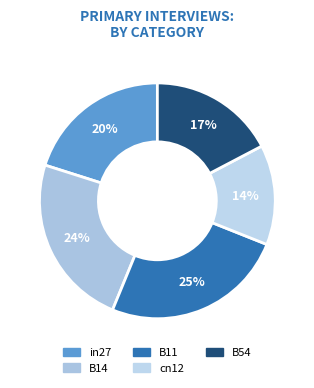

Is it true that in27 is 13% of the pie?

False